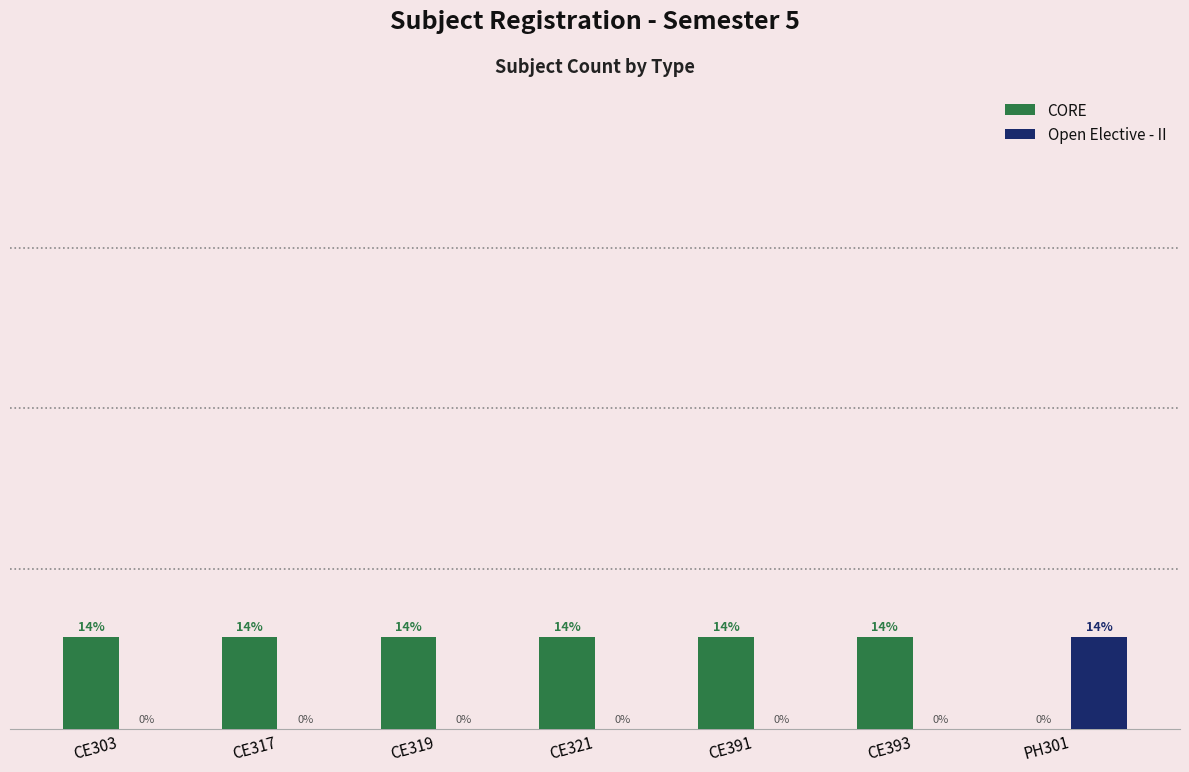

Is the value of CORE at CE321 greater than the value of Open Elective - II at CE319?

Yes